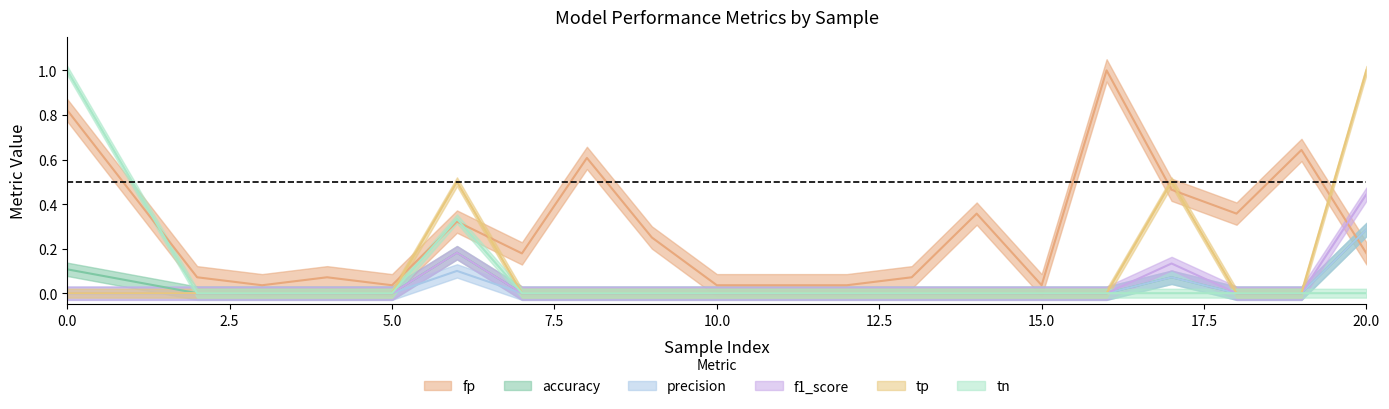

Is the value of fp at 19 greater than the value of f1_score at 13?

Yes